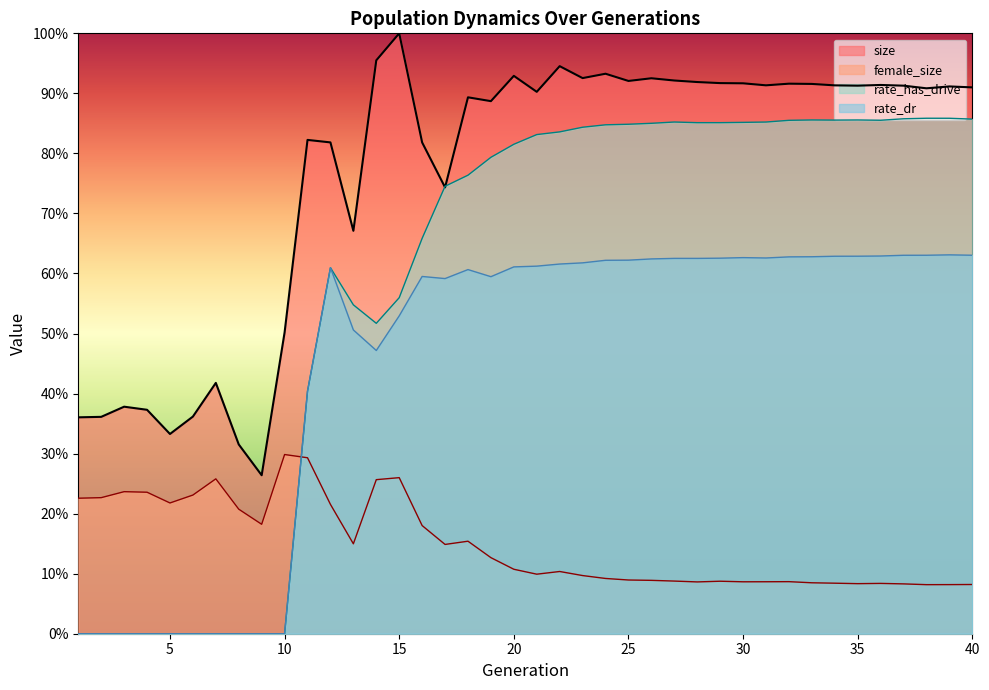

At how many categories does at least one series exceed 0?

40